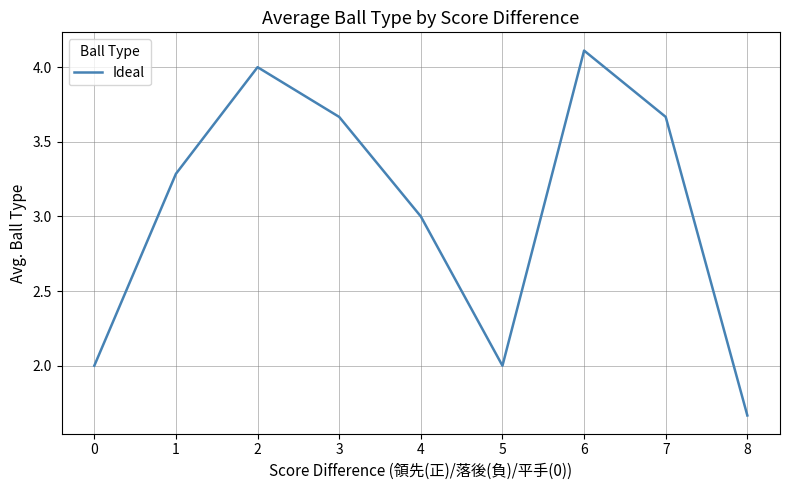

What is the greatest value displayed?

4.1